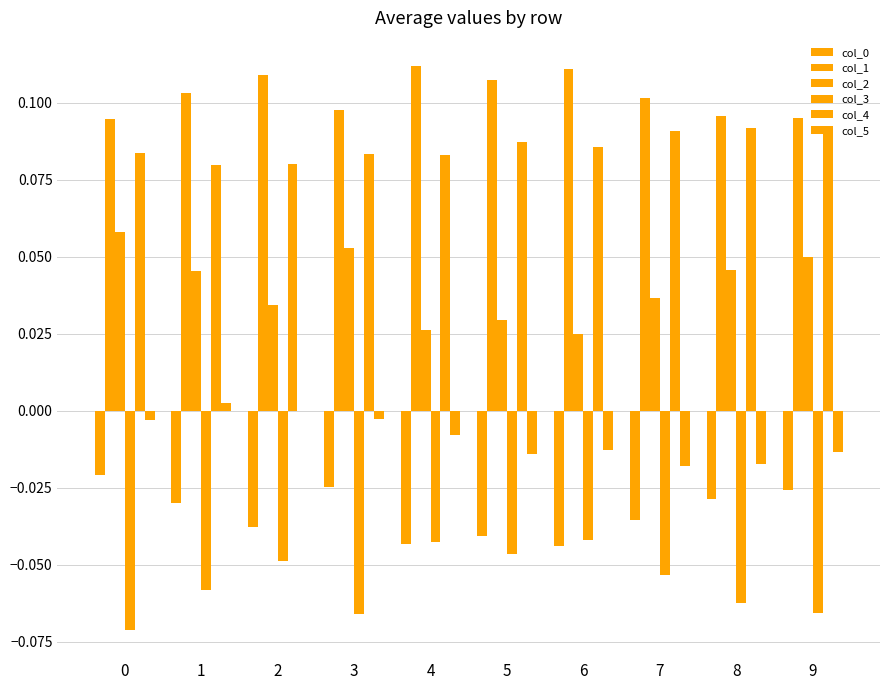

Count the number of data series in this chart.

6